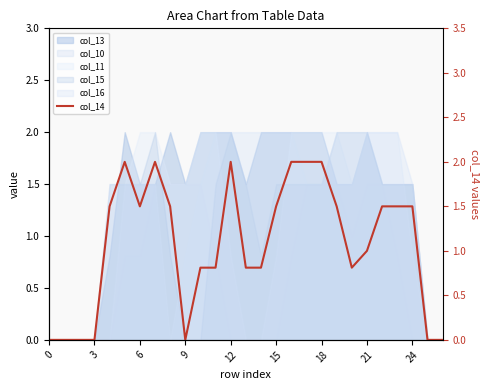

Does the chart display data point markers on the line(s)?

No